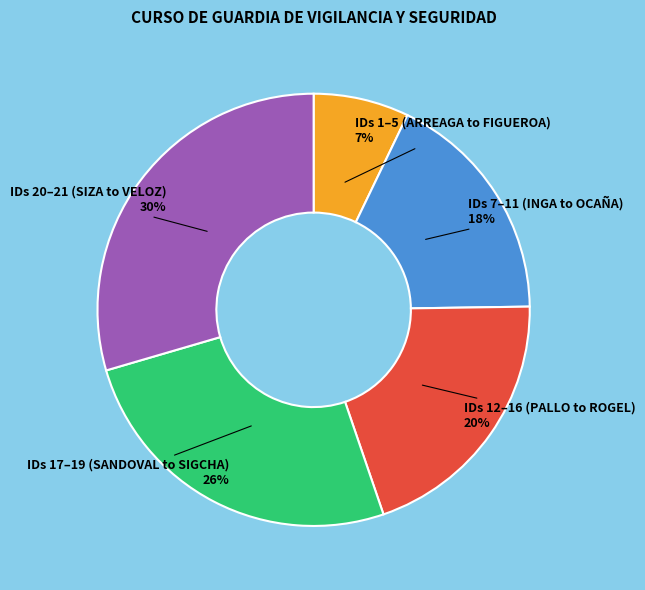

Is there a majority slice in this chart?

No